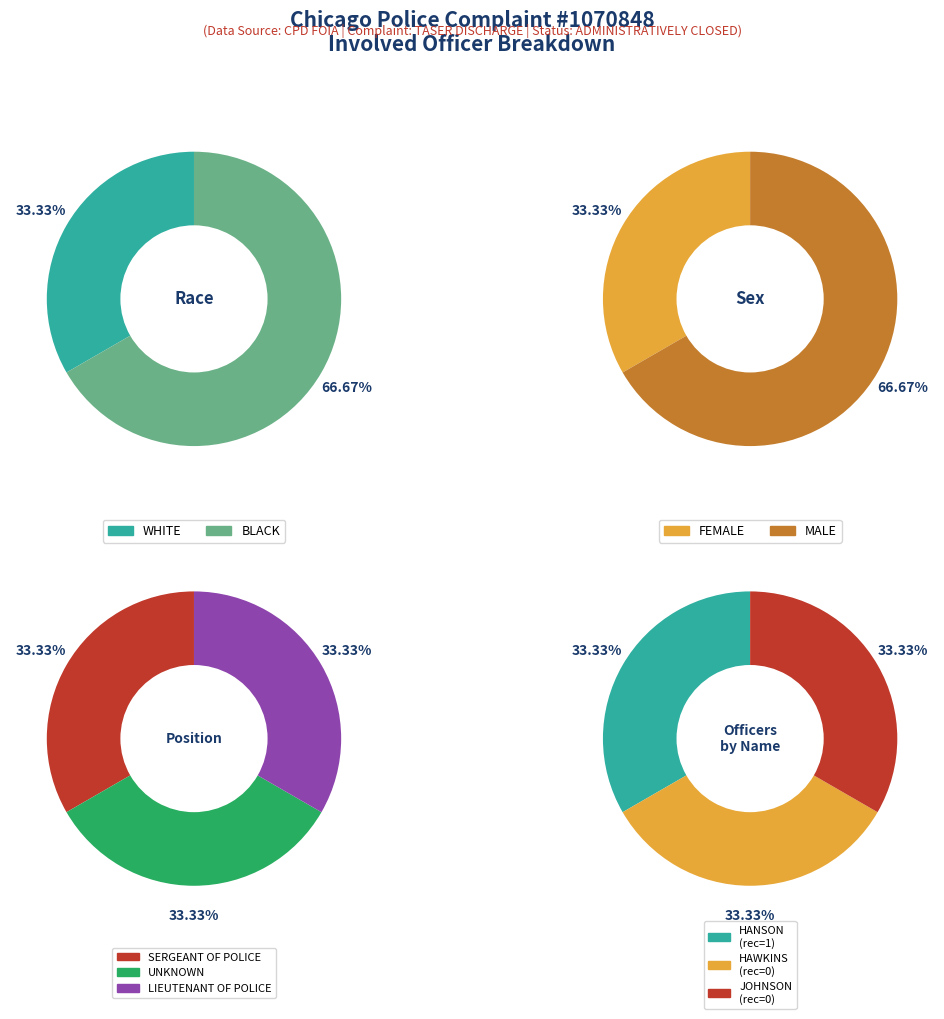

What is the smallest slice in the pie chart?

WHITE